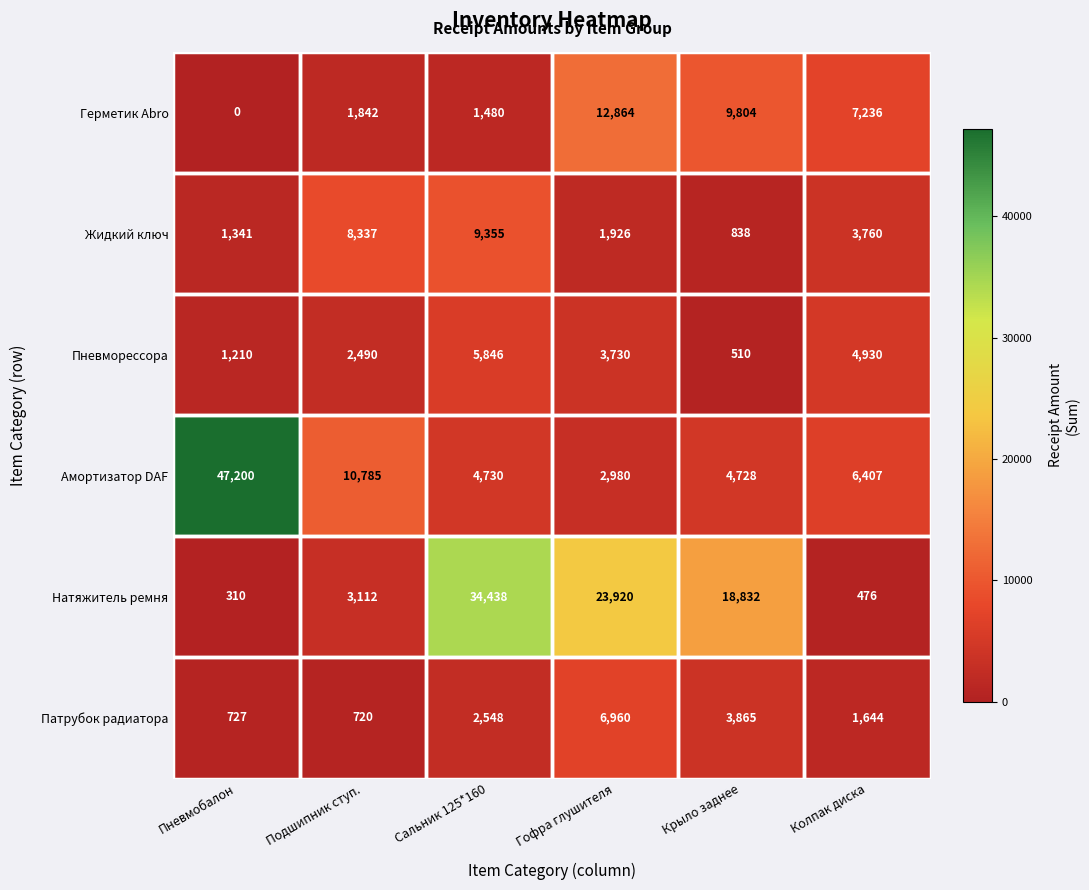

The Герметик Abro series shows 22392 at Гофра глушителя. True or false?

False